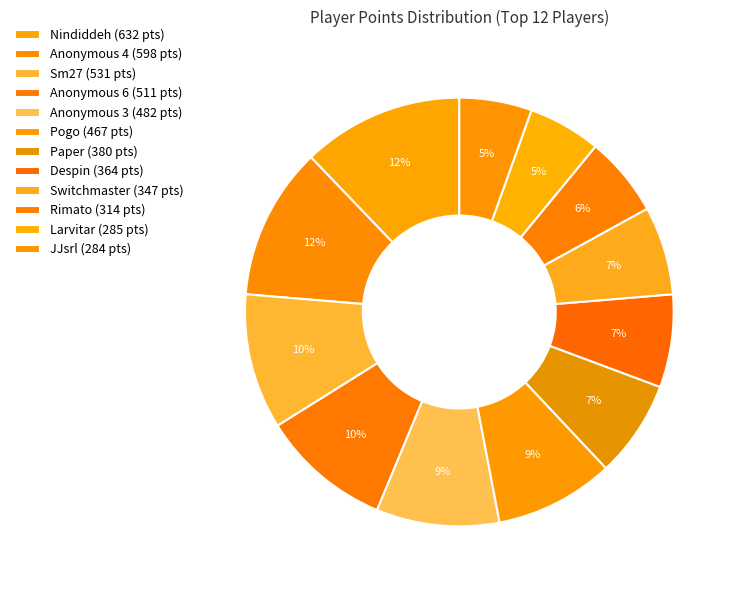

How many segments does this pie chart have?

12